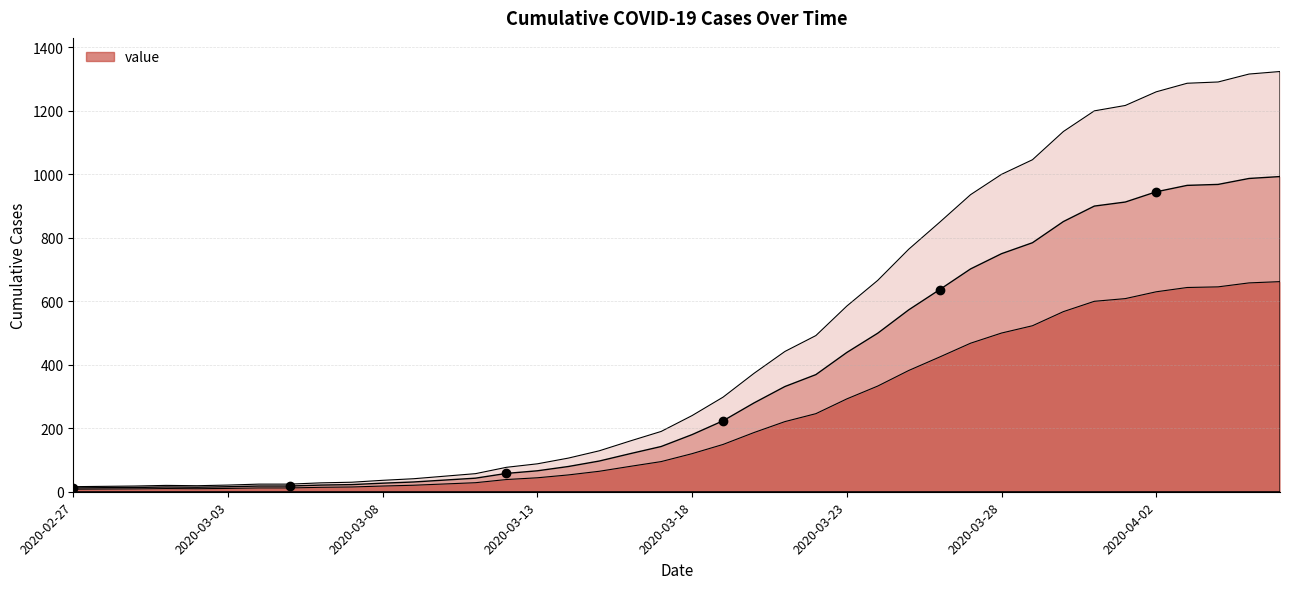

Reading right to left, extract all data points from this chart.

993.0	987.0	968.2	965.2	945.0	912.8	900.0	851.2	784.5	750.0	702.0	636.8	573.0	499.5	438.8	369.0	331.5	279.8	223.5	180.0	142.5	120.0	96.8	79.5	66.0	57.8	42.8	36.8	30.8	27.0	22.5	21.0	18.0	18.0	15.8	14.2	15.0	13.5	12.8	12.0